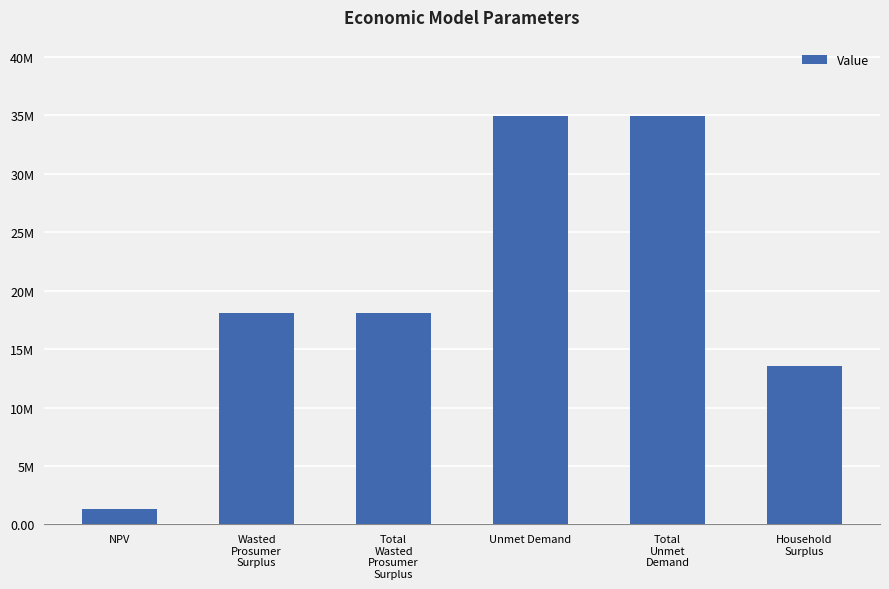

Does the chart contain any negative values?

No